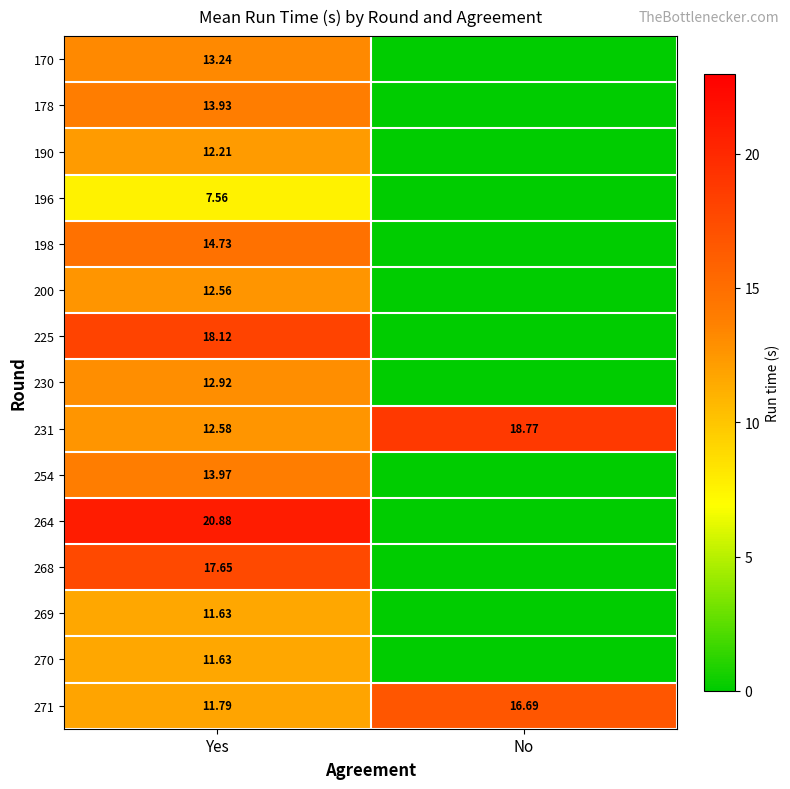

What is the spread (max minus min) of values at No?

18.8